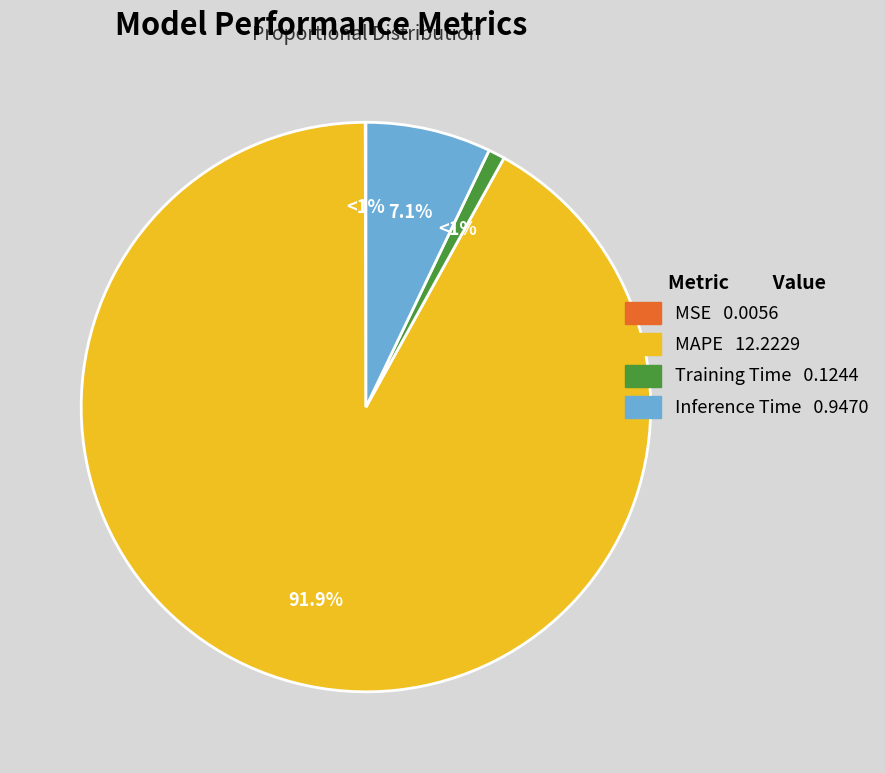

To the nearest percent, what portion does Training Time represent?

1%